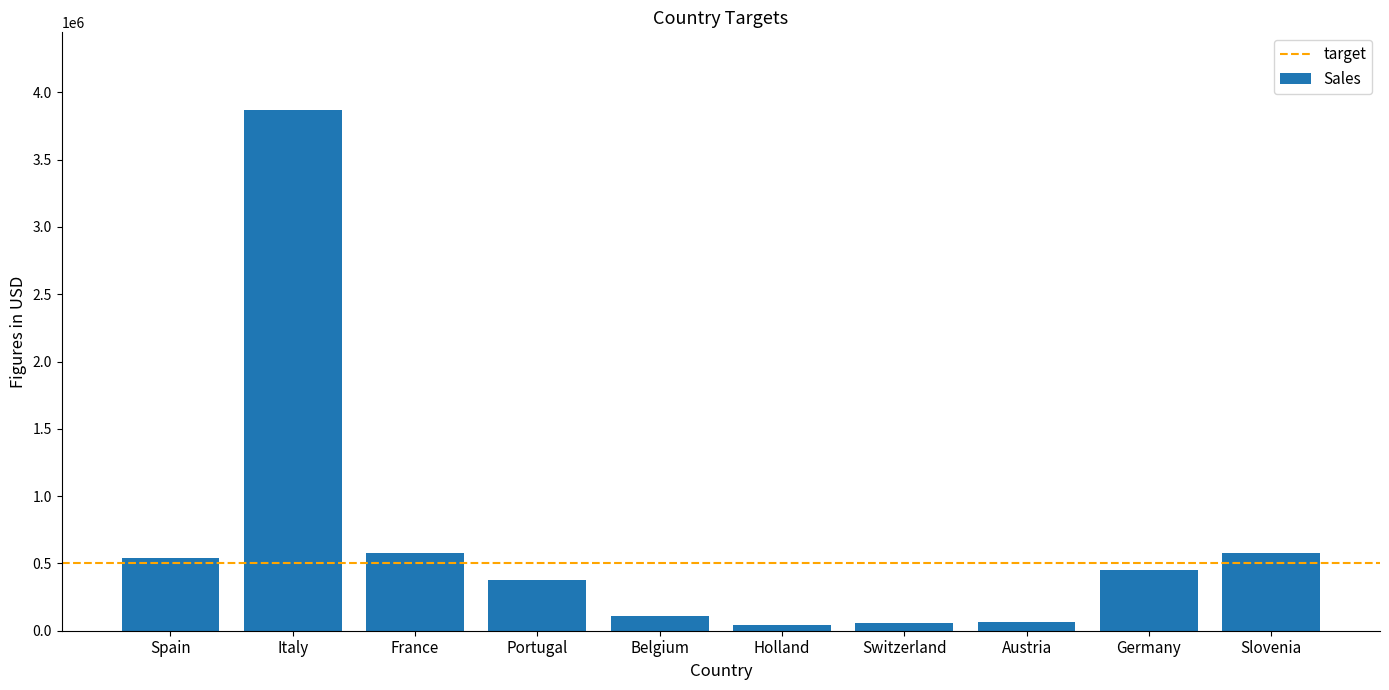

The value at Holland is 44352.3. True or false?

True